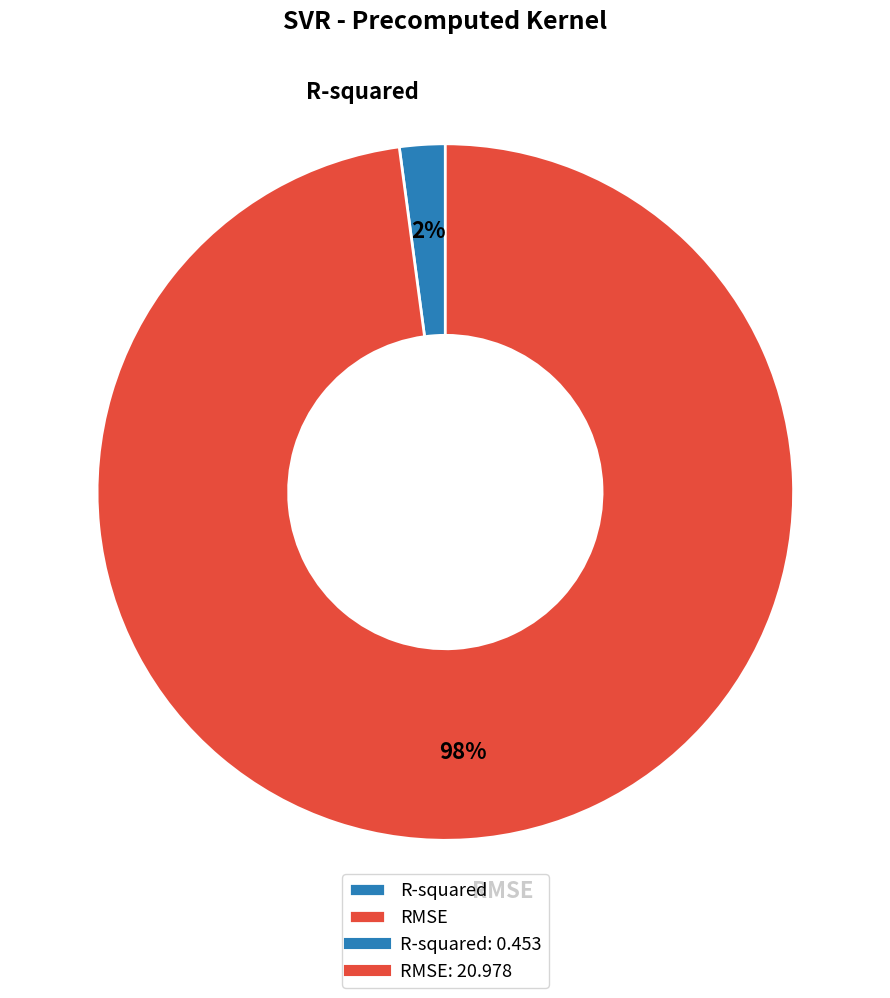

Do R-squared and RMSE together represent more than half of the pie?

Yes